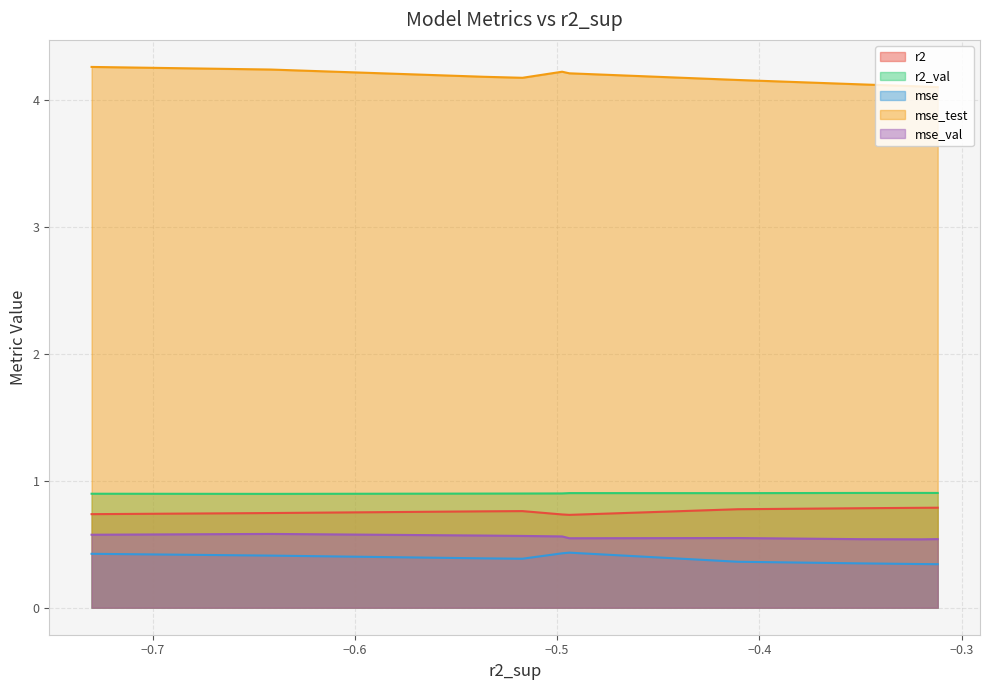

What is the highest value of the mse series?

0.4